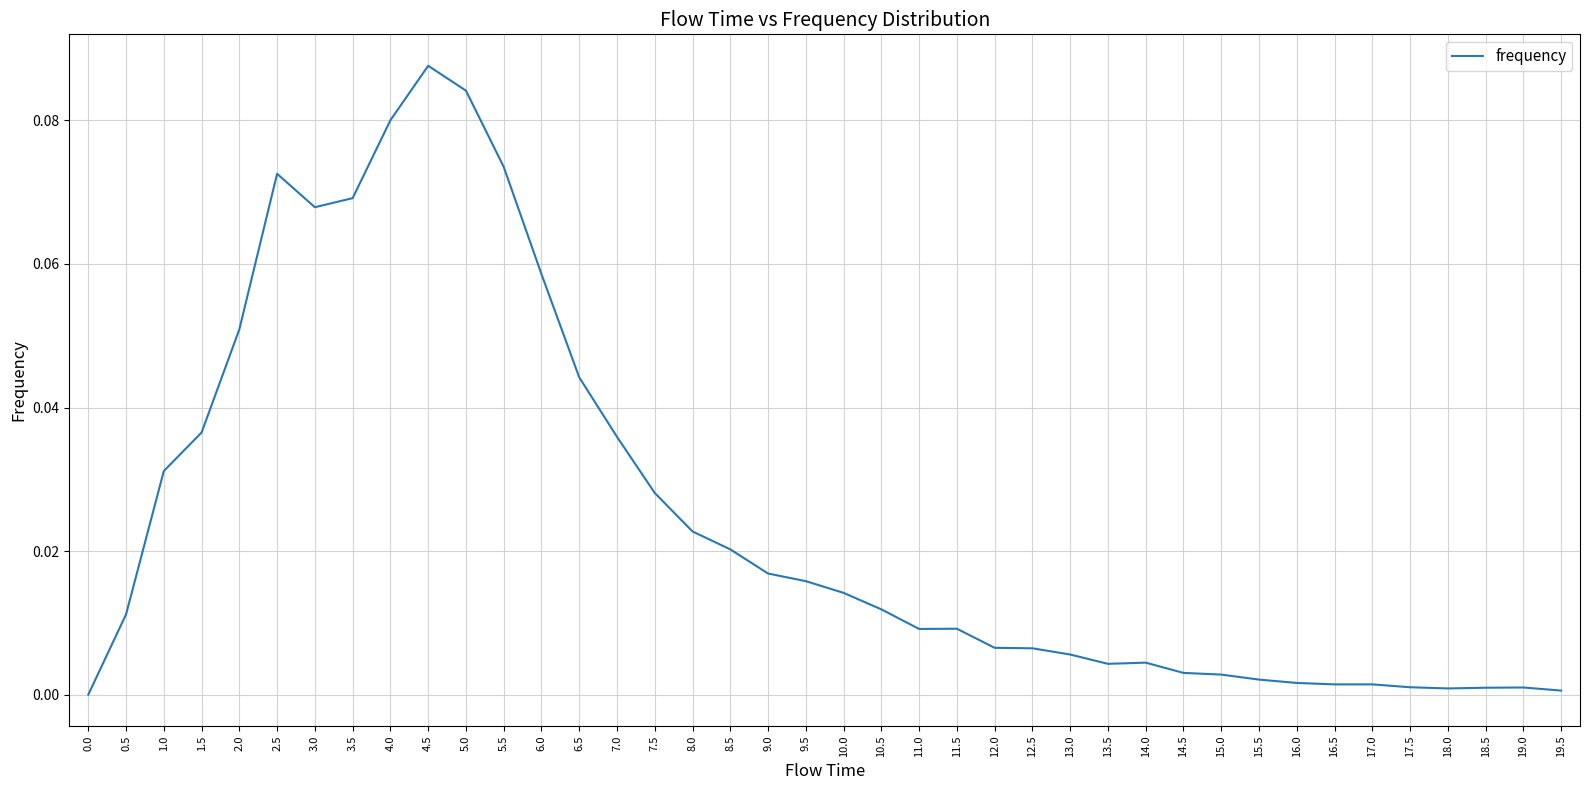

The value at 1.0 is 0.0. True or false?

True